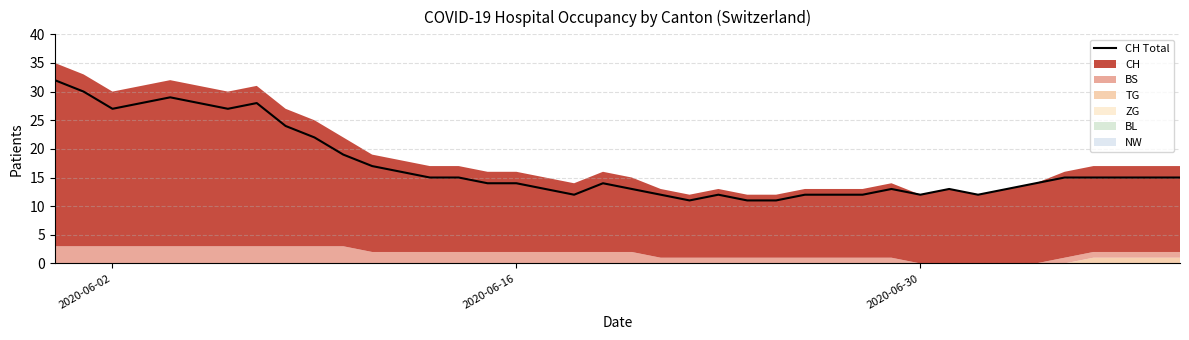

What is the lowest value of the CH Total series?

11